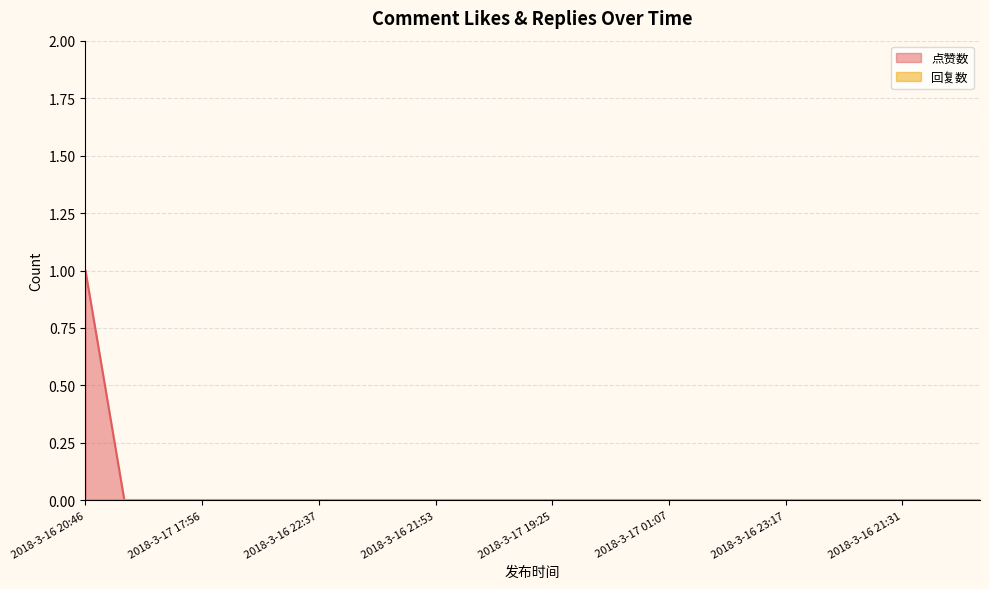

True or false: the data has more than 2 interior local peaks.

False